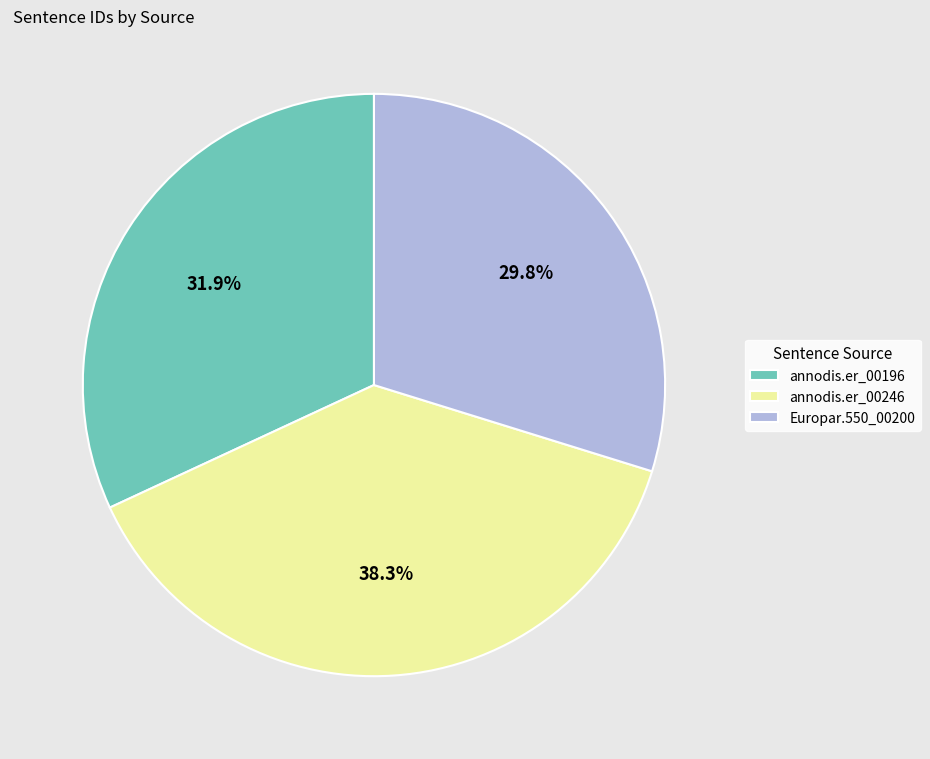

What is the largest slice in the pie chart?

annodis.er_00246